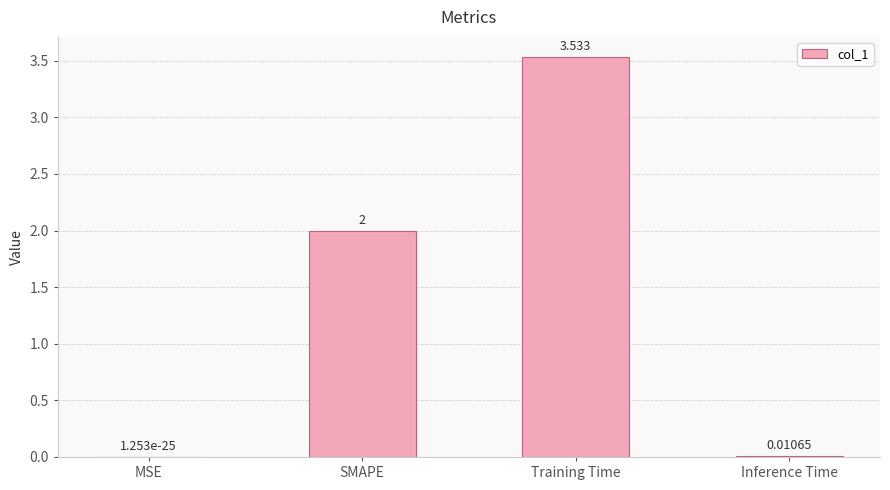

Between SMAPE and Training Time, which is larger?

Training Time